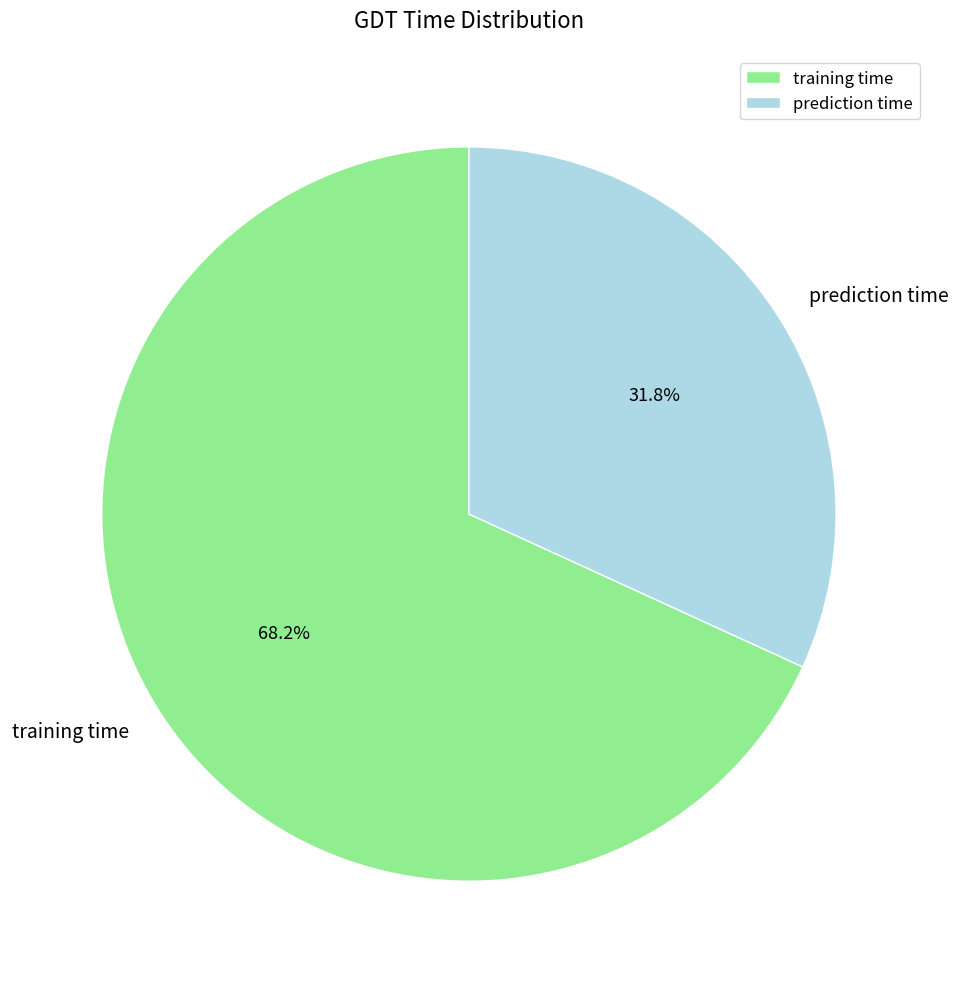

Does any single category account for the majority?

Yes